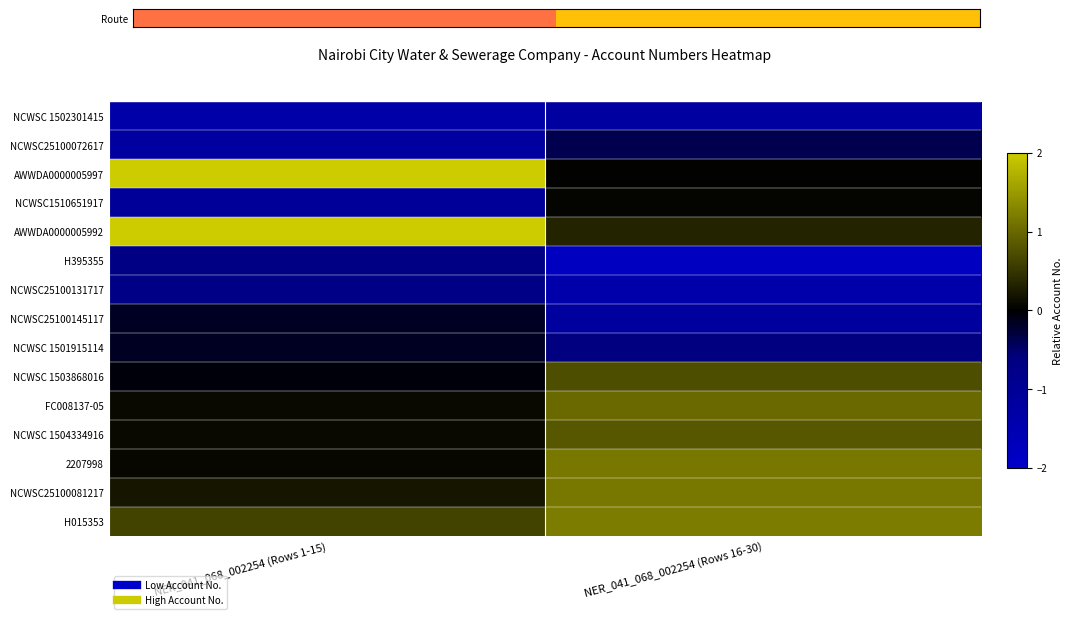

What is the smallest value displayed?

-1.8